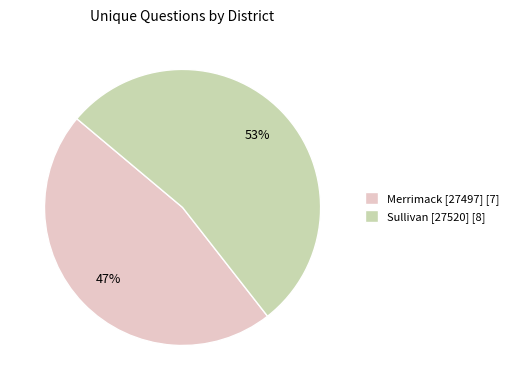

What percentage is the Sullivan [27520] slice, to the nearest percent?

53%